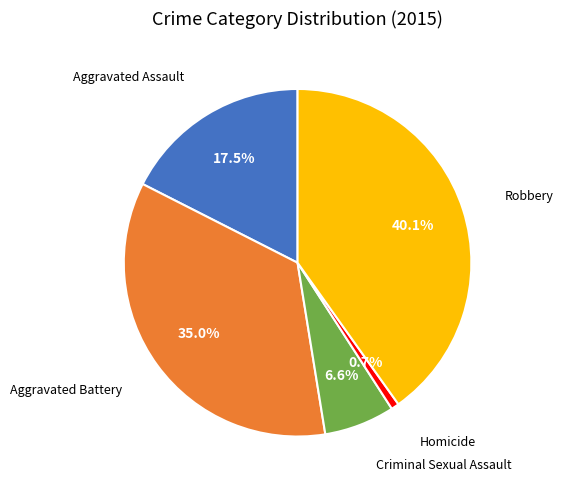

Is there any slice that represents more than half of the pie?

No